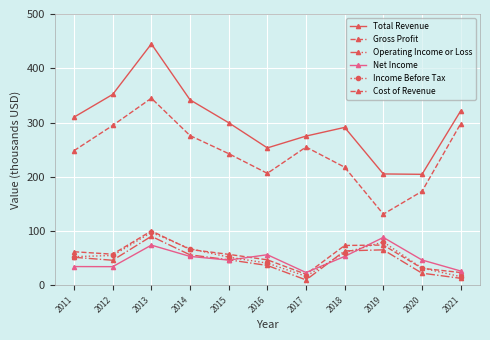

What is the total value across all series at 2014?

860.3